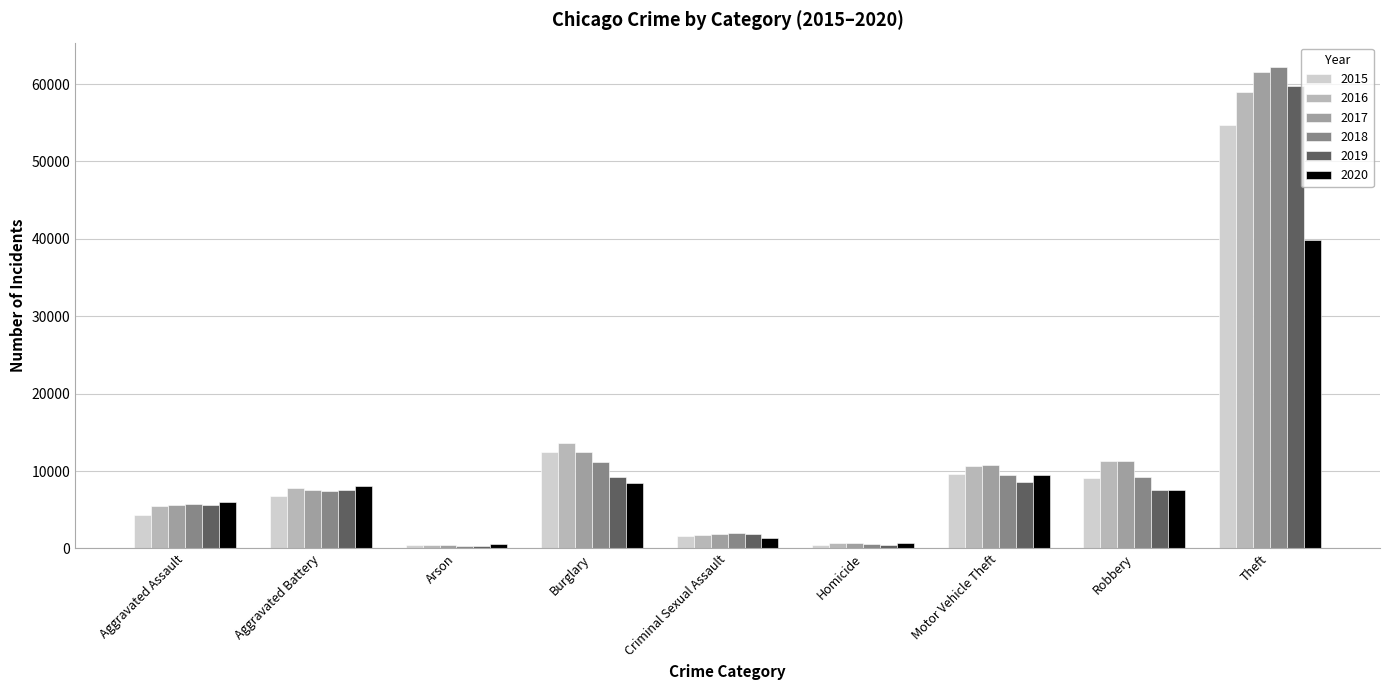

What is the value of the 2019 bar at the 3rd from the left?

359